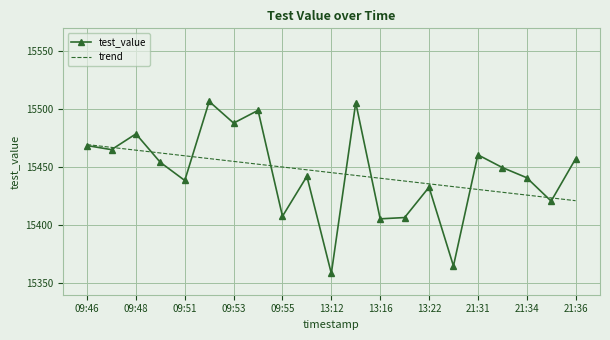

What is the maximum value for test_value?

15506.9